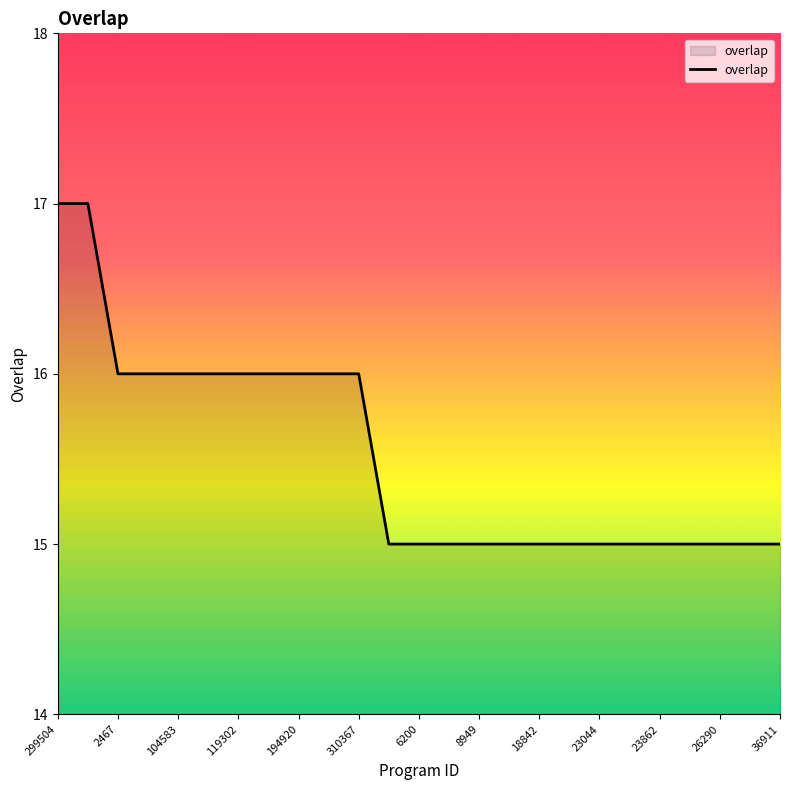

What is the smallest value displayed?

15